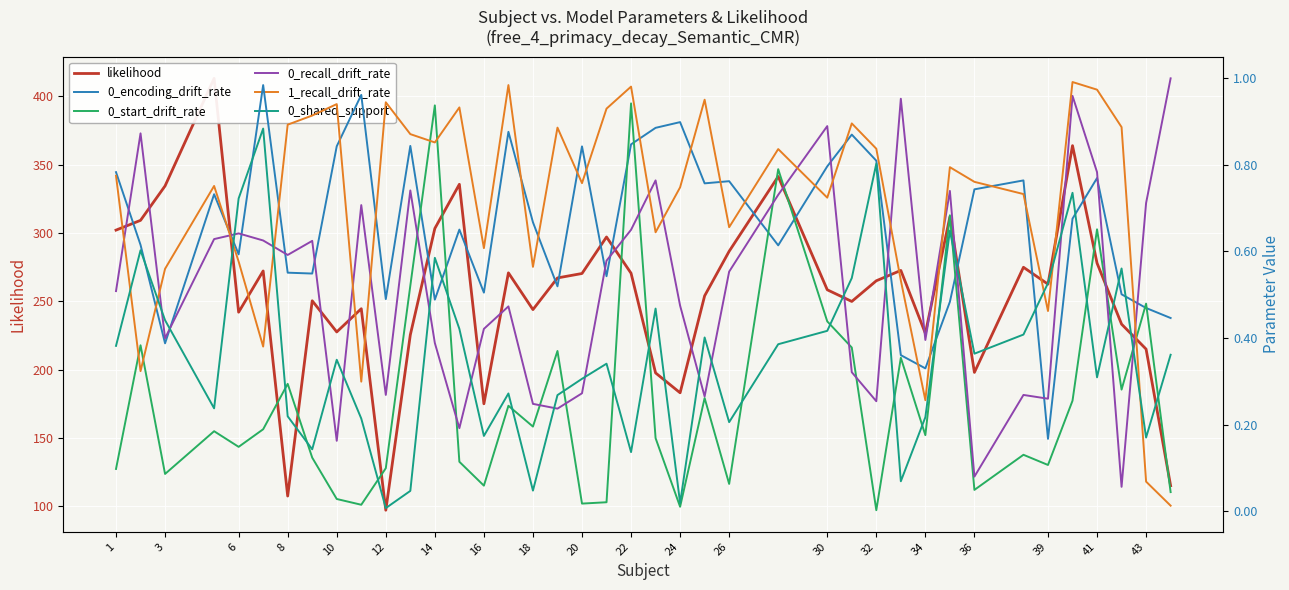

Is this an area chart (filled region under the line)?

No